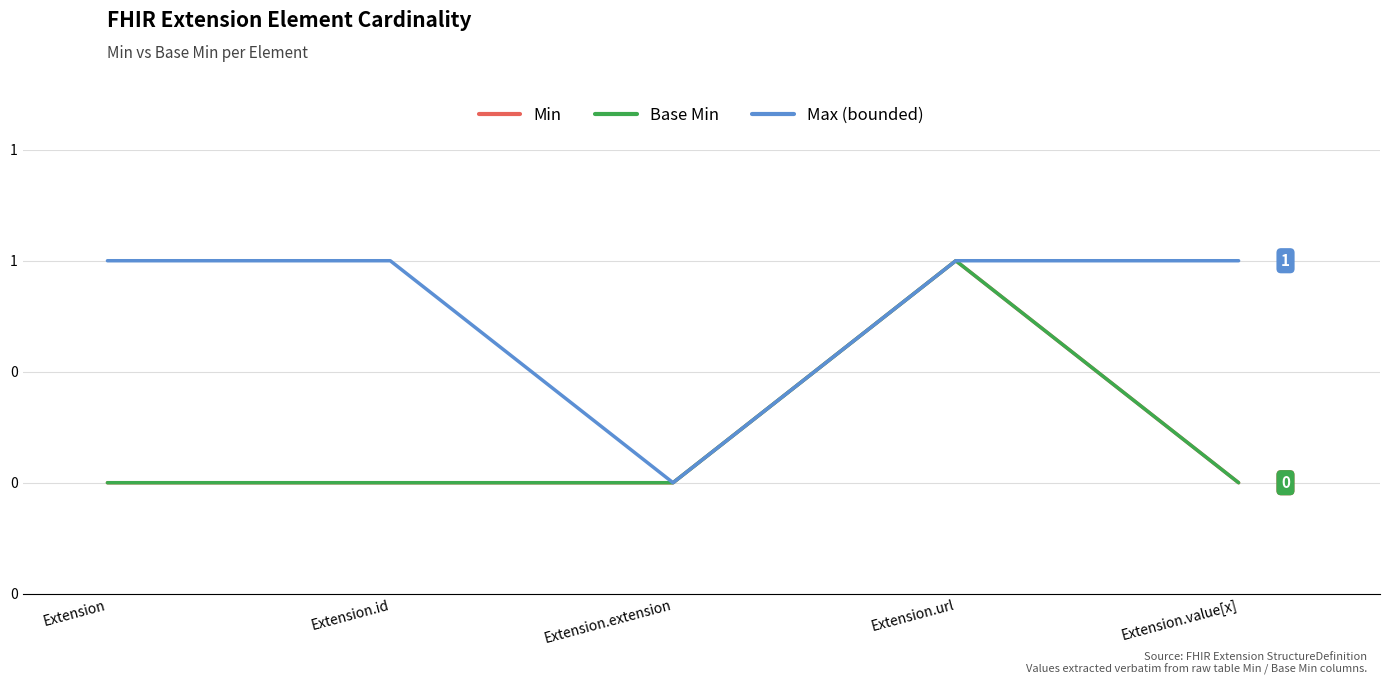

Does the chart have visible grid lines?

Yes